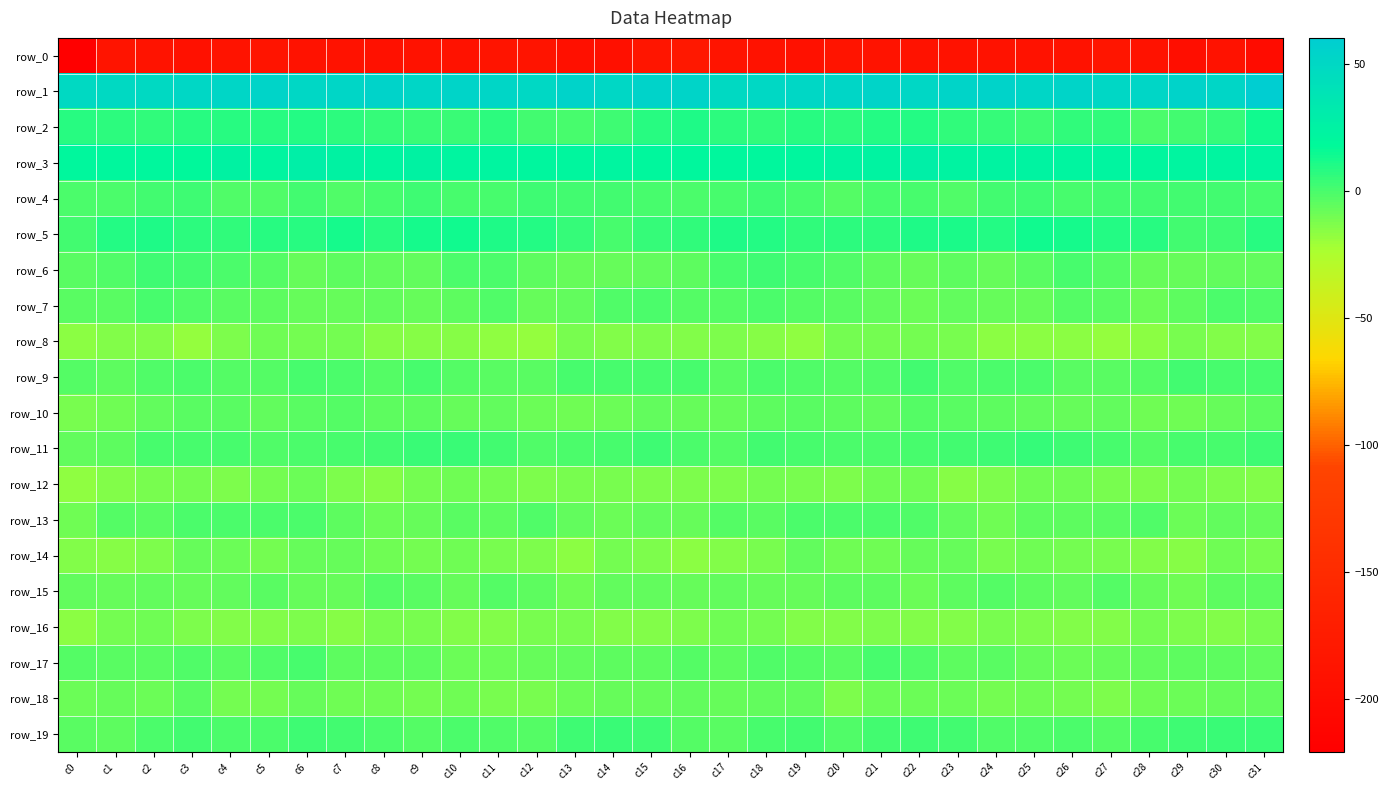

Is it true that row_1 equals 81.2 at c28?

False